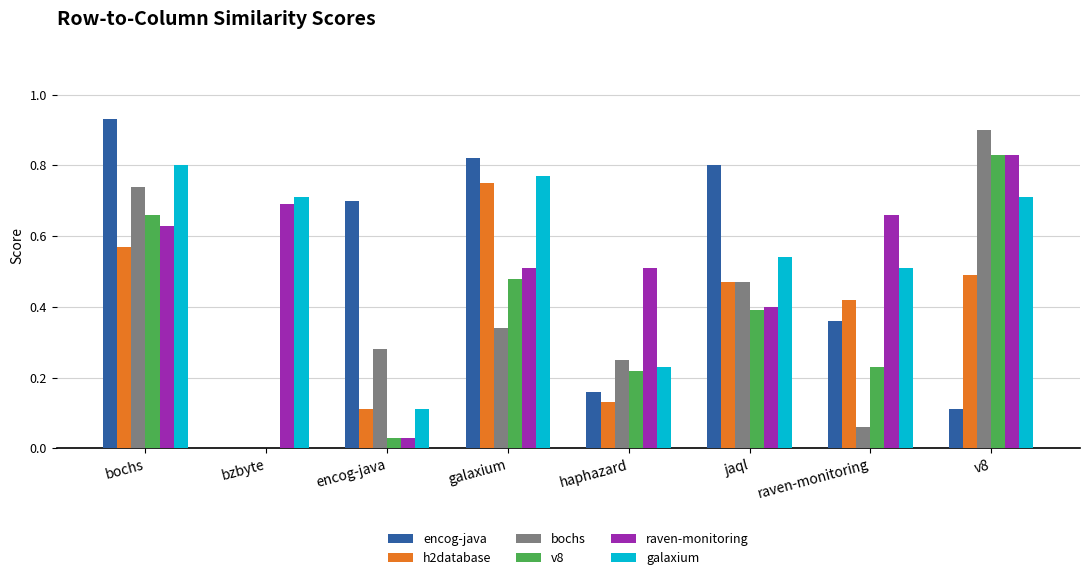

Between haphazard and raven-monitoring, which series saw the biggest shift?

h2database